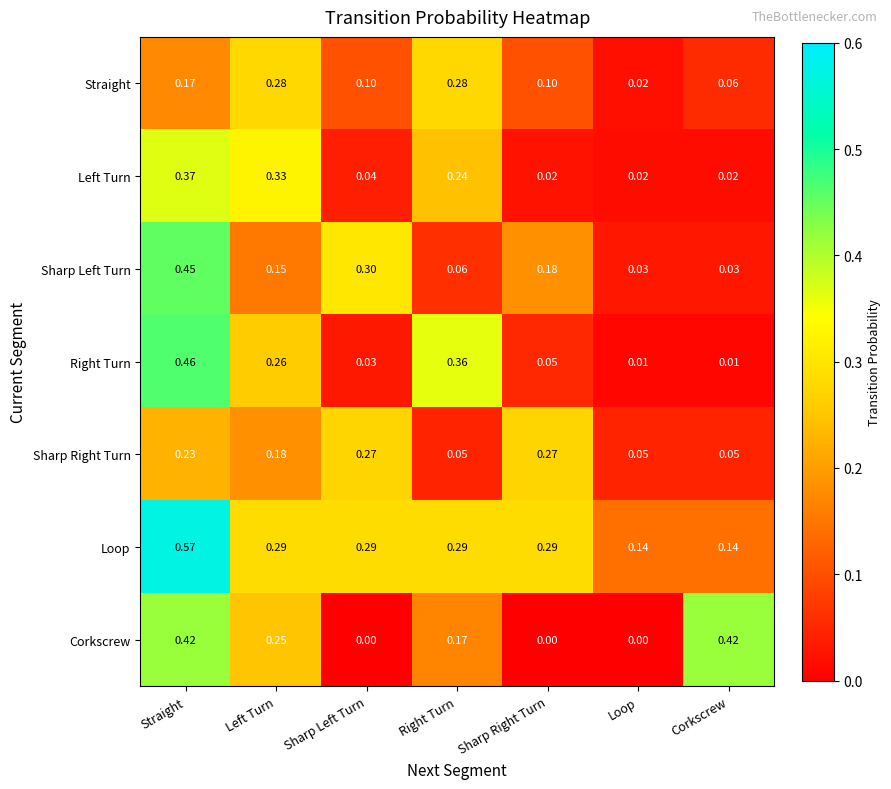

Which category has the highest value across all series?

Straight